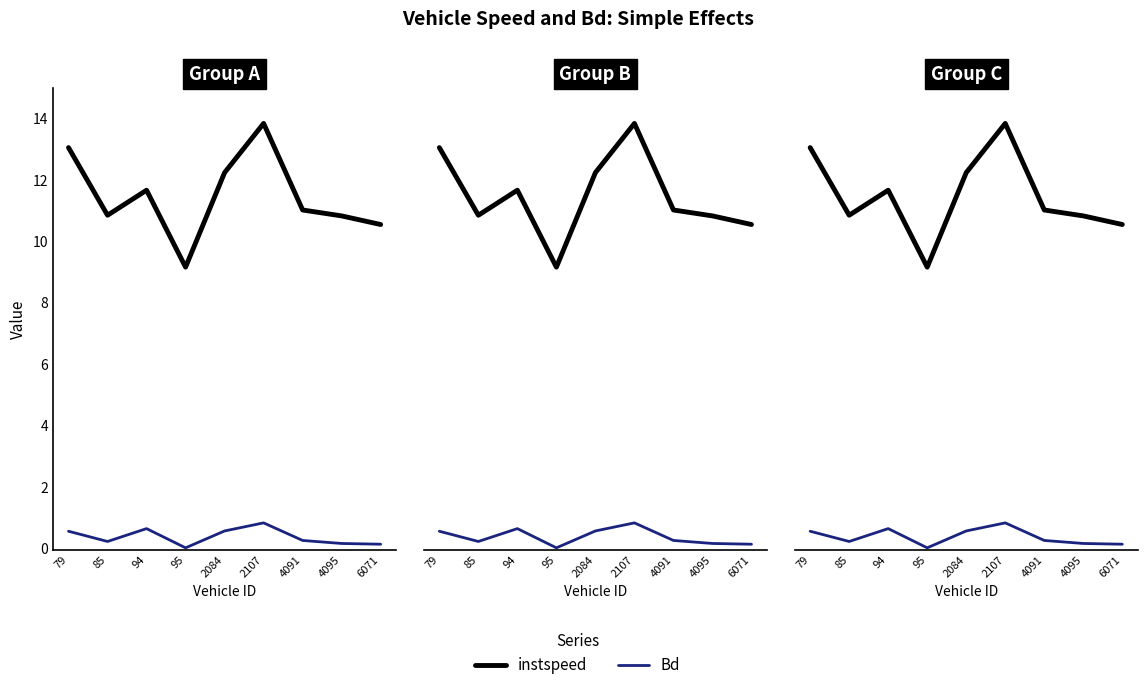

At which category does instspeed reach its first local valley?

85